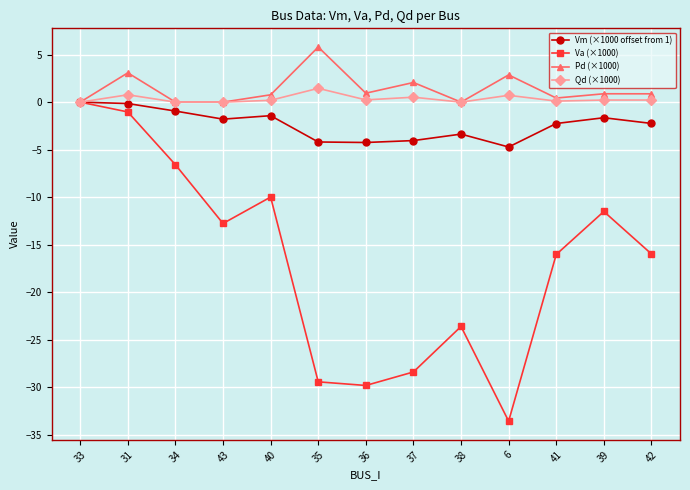

What is the difference between the highest and lowest values at 6?

36.4